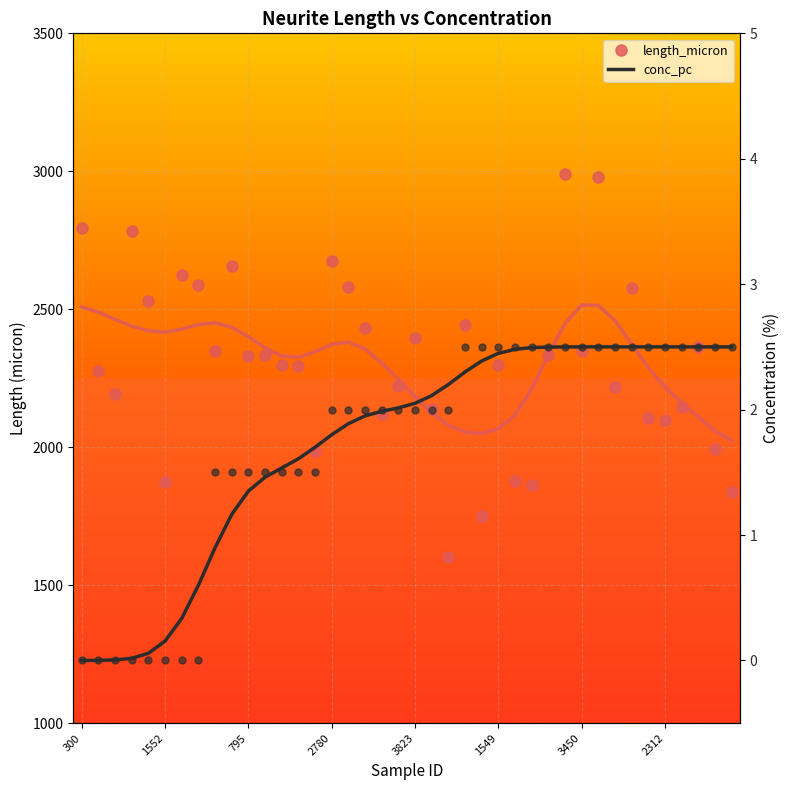

At which category is the sum across all series the highest?

29